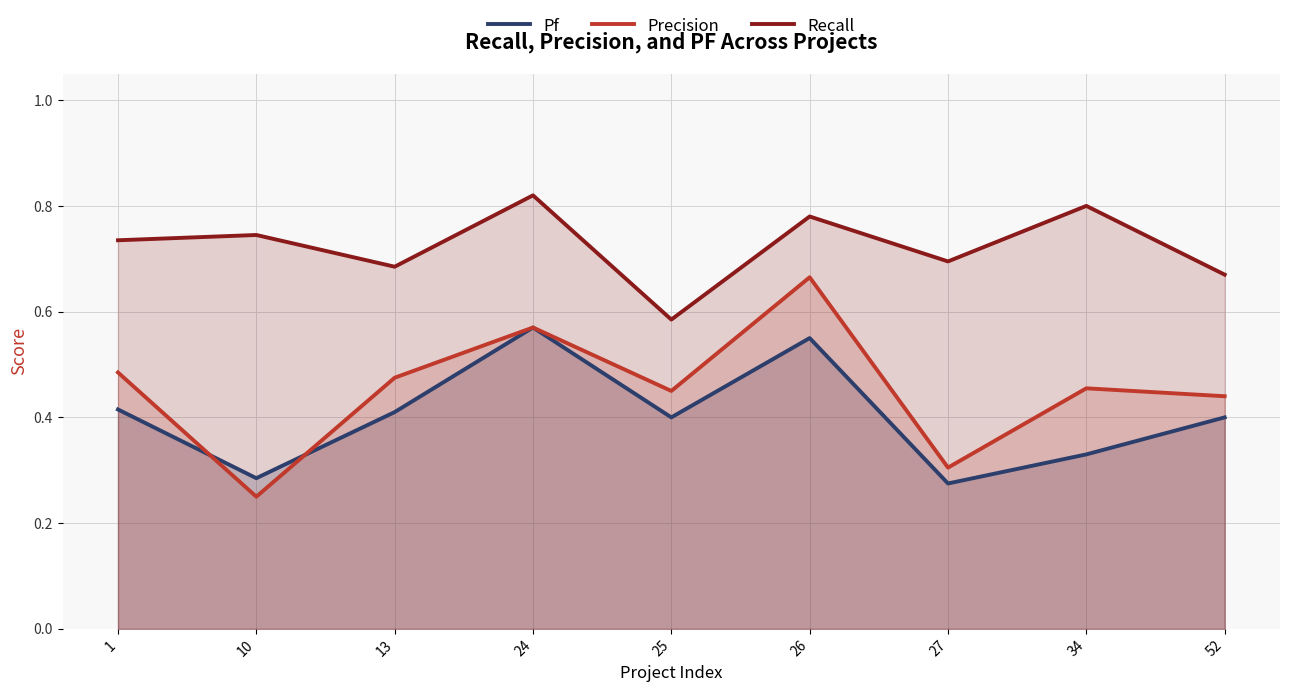

How many lines are shown in the chart?

3